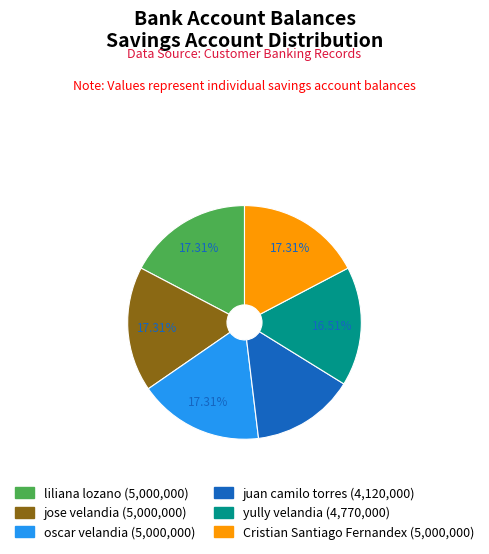

Approximately how many times larger is the value at yully velandia compared to Cristian Santiago Fernandex?

1.0